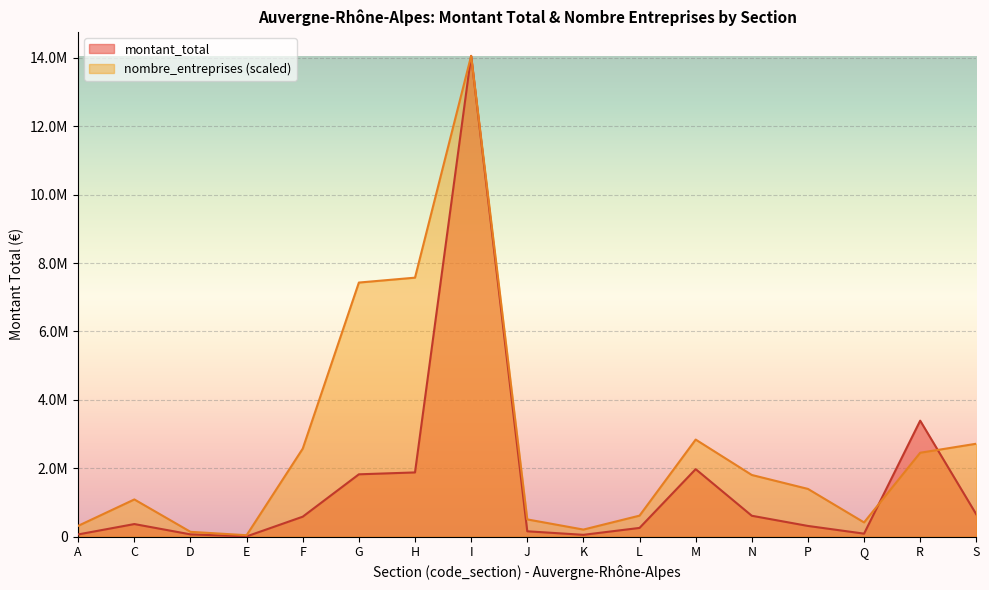

What is the difference between the maximum and minimum values in the montant_total series?

14045215.4